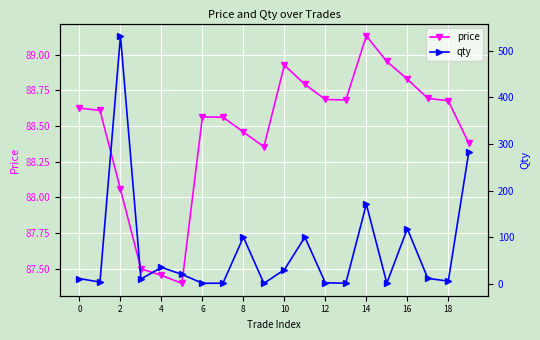

Read the qty value at 18.

5.5